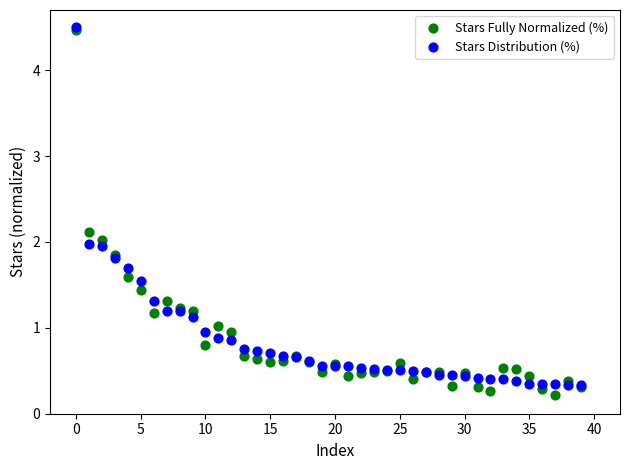

Which series has the largest Y range (max minus min)?

Stars Fully Normalized (%)